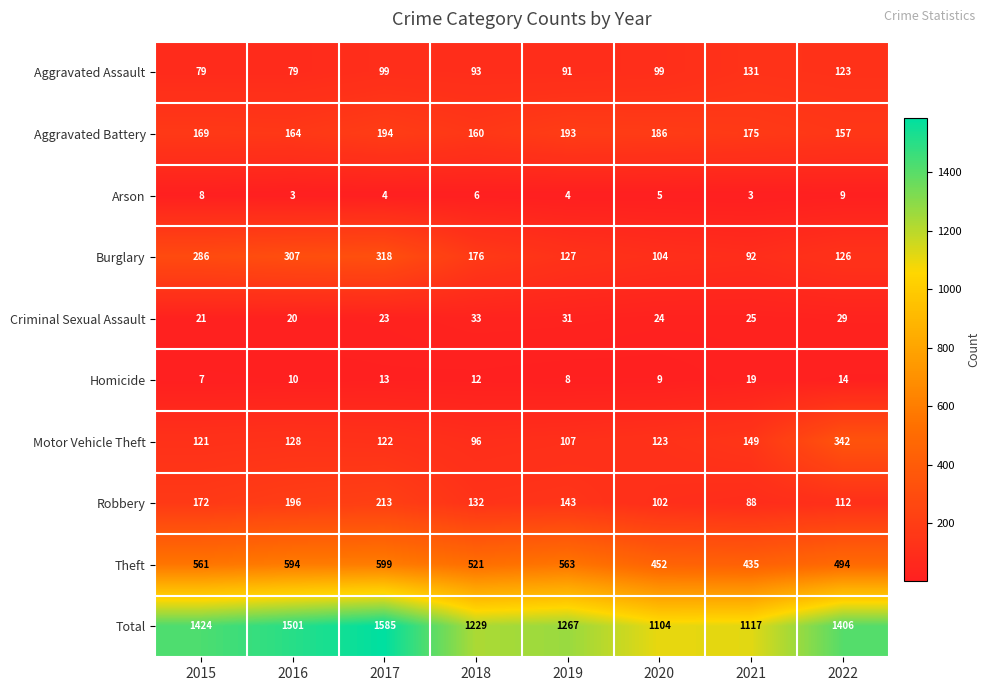

At how many categories does at least one series exceed 830?

8